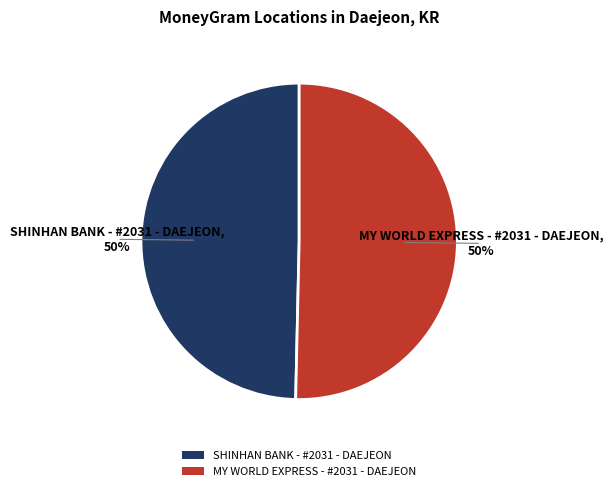

To the nearest percent, what is the average slice percentage?

50%